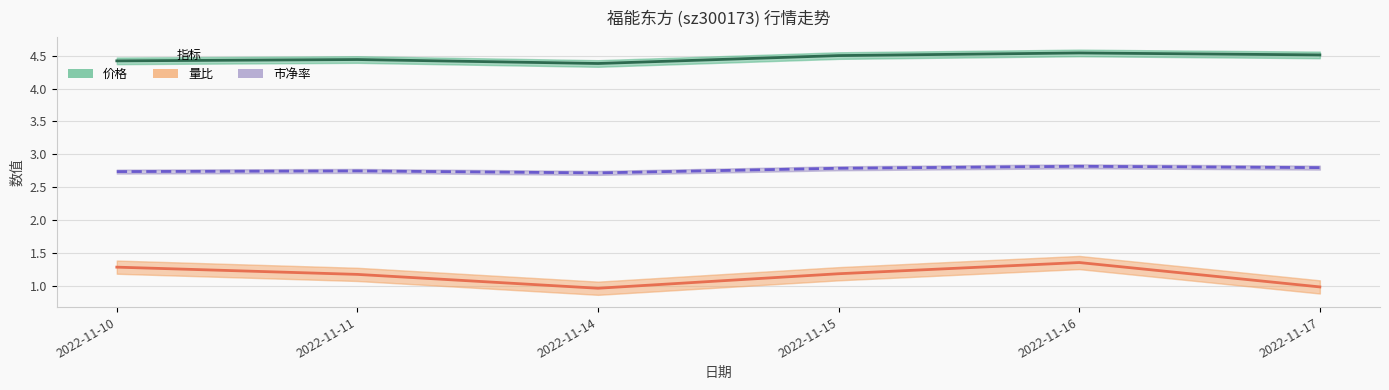

Which series changed the most between 2022-11-11 and 2022-11-15?

价格